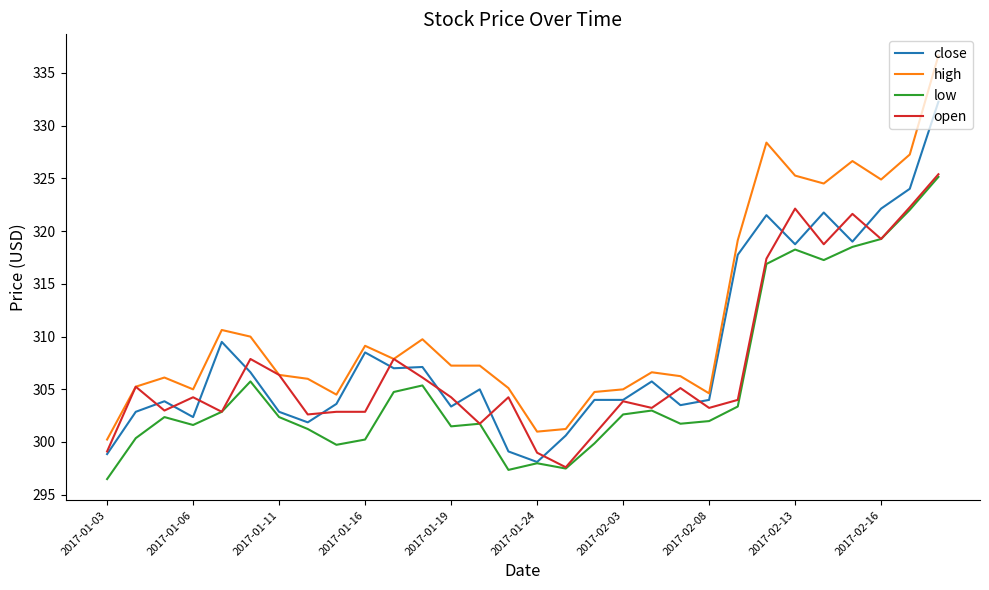

Which series has the largest range (max minus min)?

high